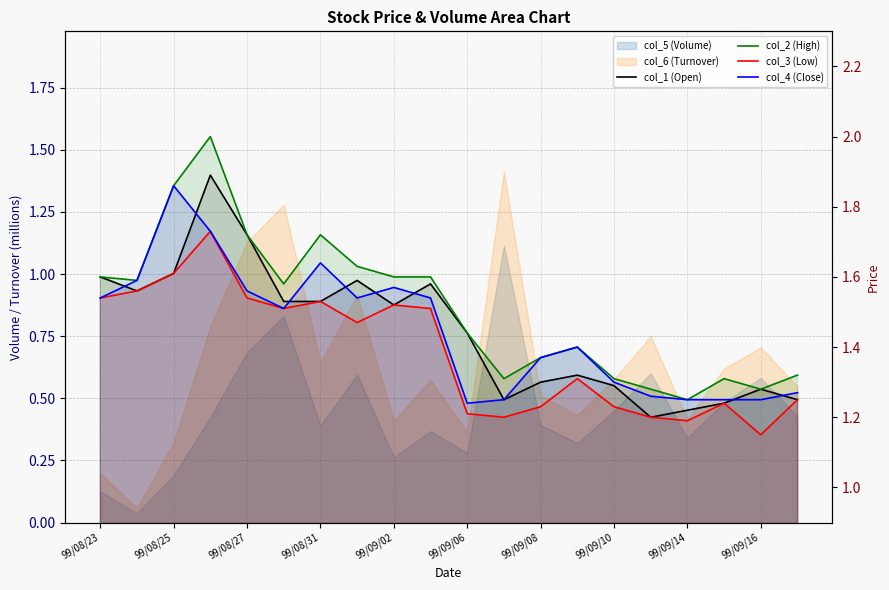

What is the difference between the highest and lowest values at 17?

0.1